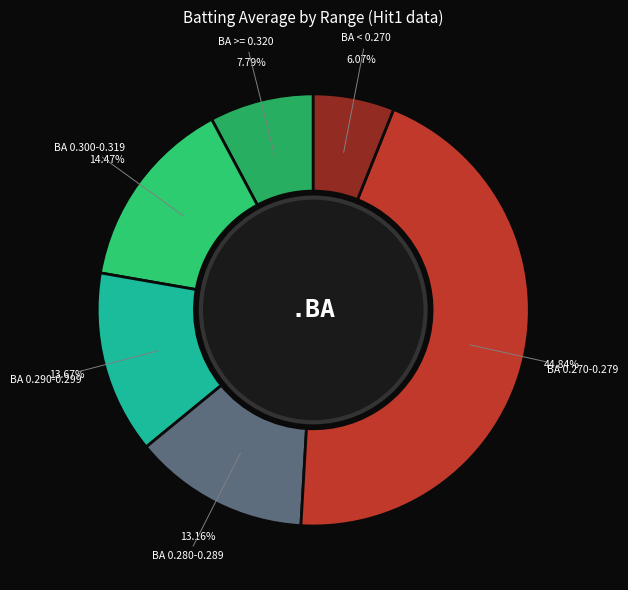

Do BA 0.300-0.319 and BA 0.270-0.279 together represent more than half of the pie?

Yes